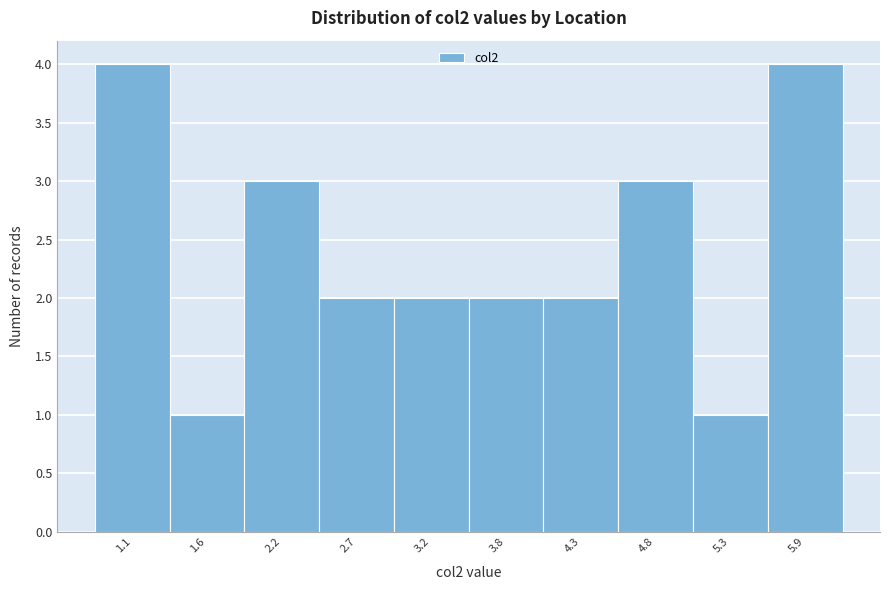

Reading right to left, extract all data points from this chart.

5.9=4	5.3=1	4.8=3	4.3=2	3.8=2	3.2=2	2.7=2	2.2=3	1.6=1	1.1=4